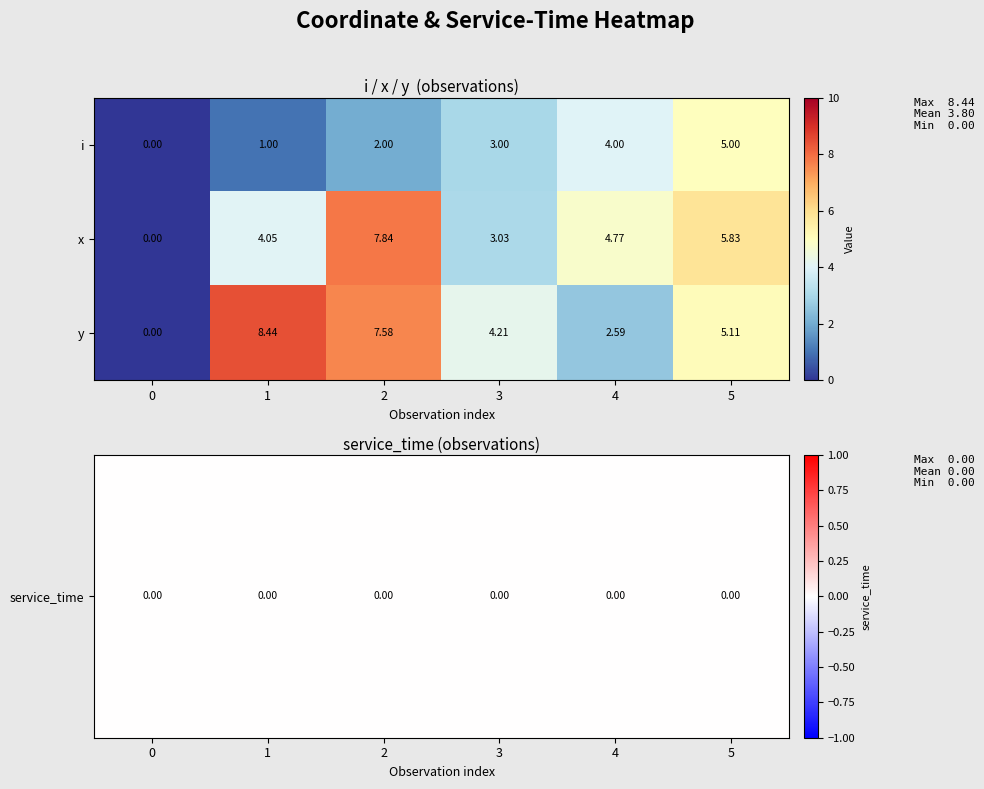

Which series has the largest total across all categories?

y